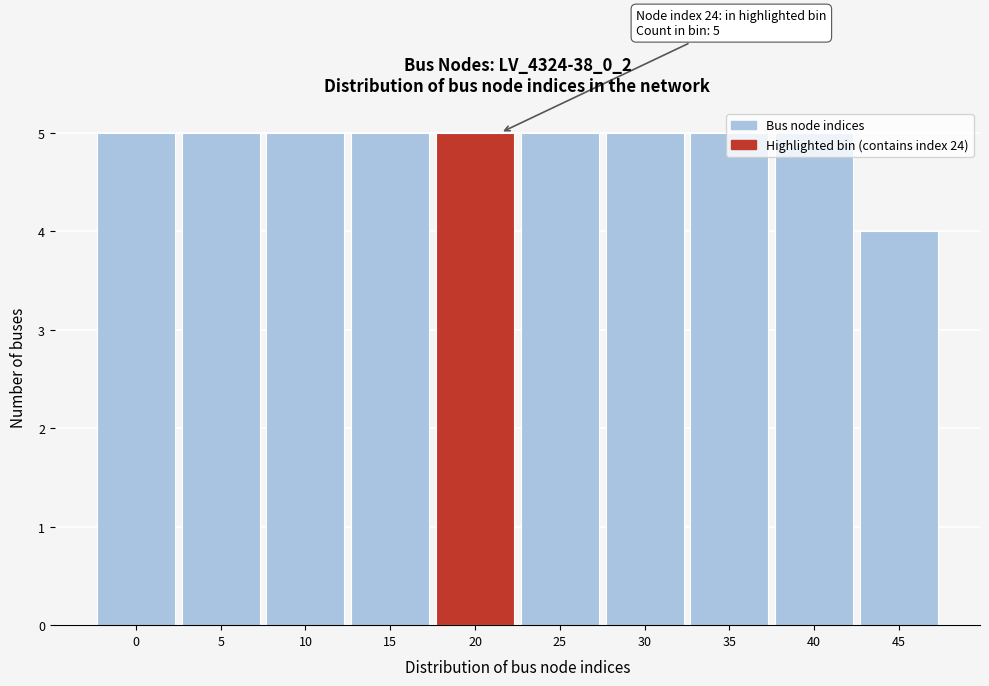

What value does the data have at 35?

5